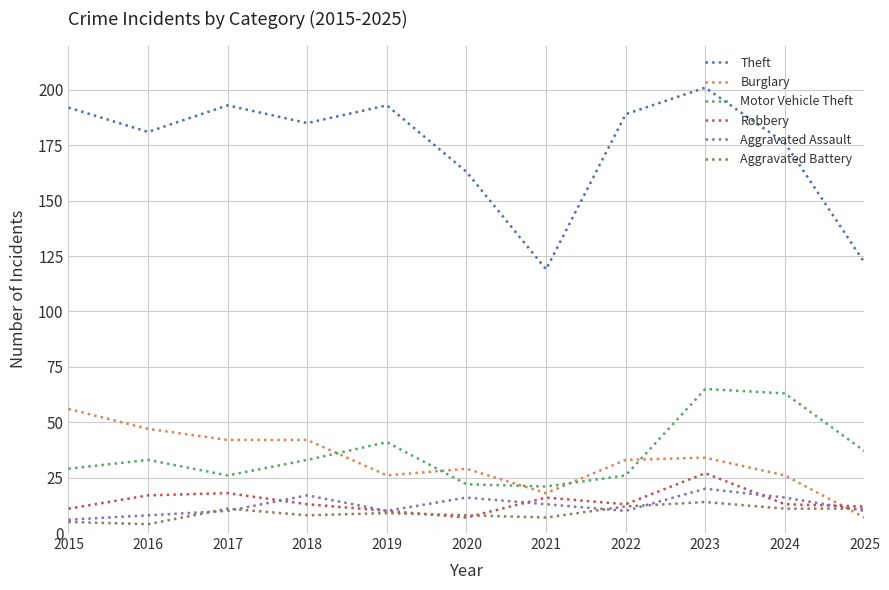

True or false: Theft and Aggravated Assault cross at least once.

False